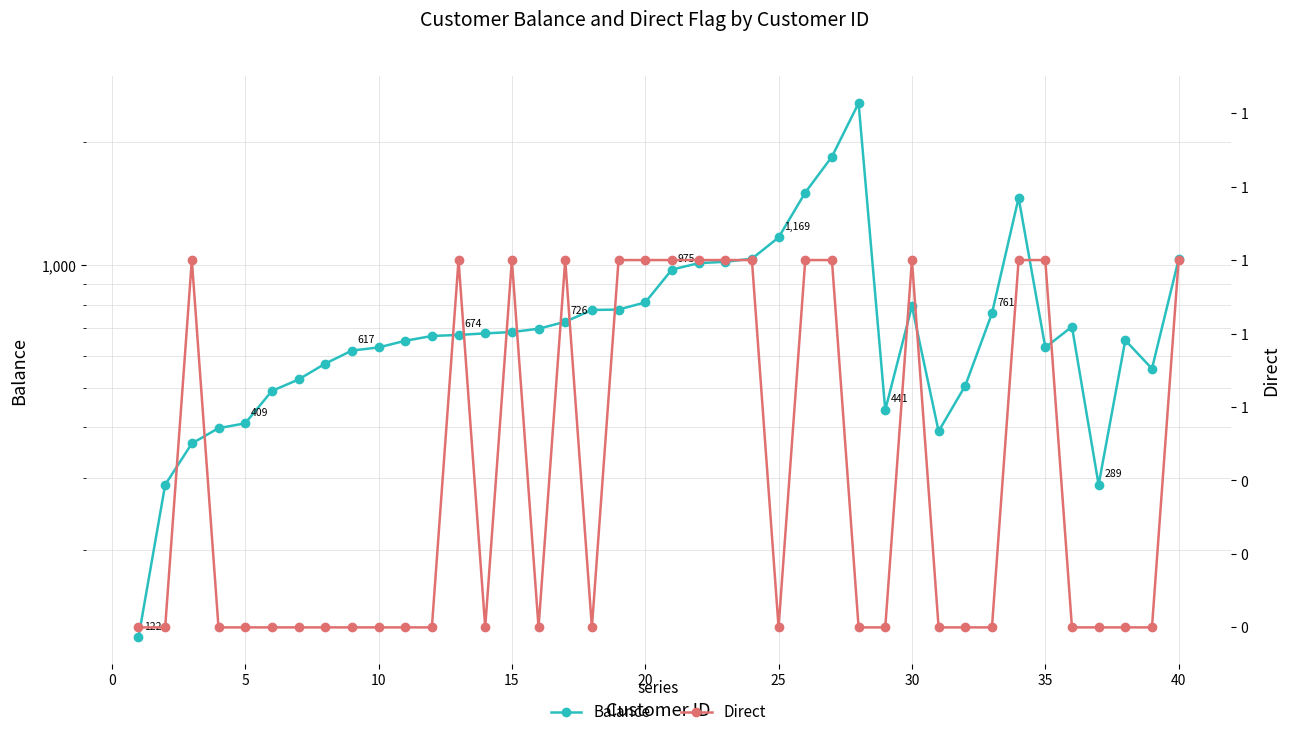

What is the maximum value shown in the chart?

2498